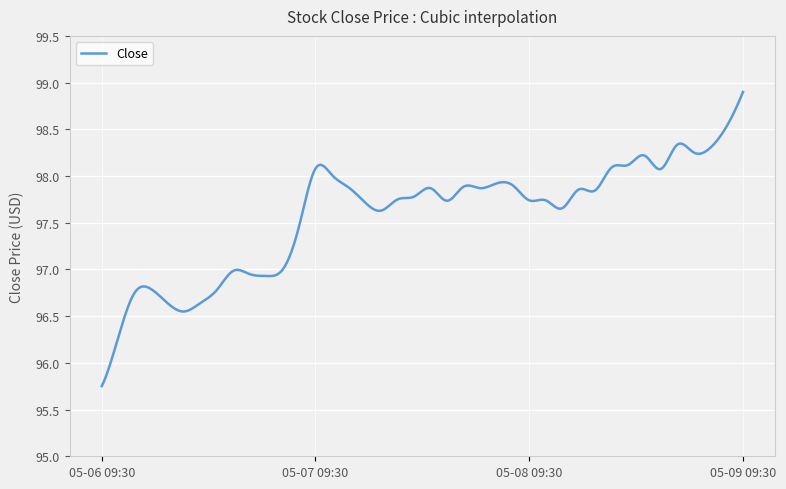

What is the greatest value displayed?

98.9